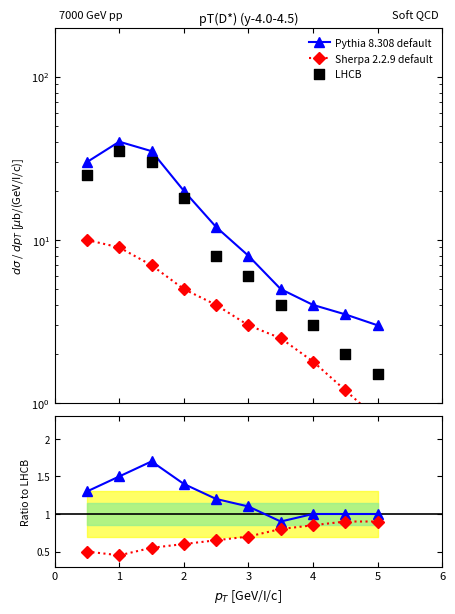

What are all the series names shown in the legend?

Pythia 8.308 default, Sherpa 2.2.9 default, LHCB